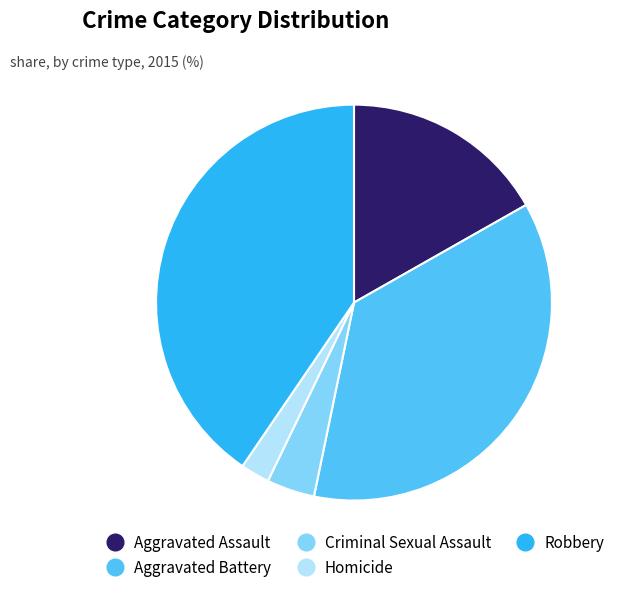

Do Aggravated Battery and Robbery together represent more than half of the pie?

Yes